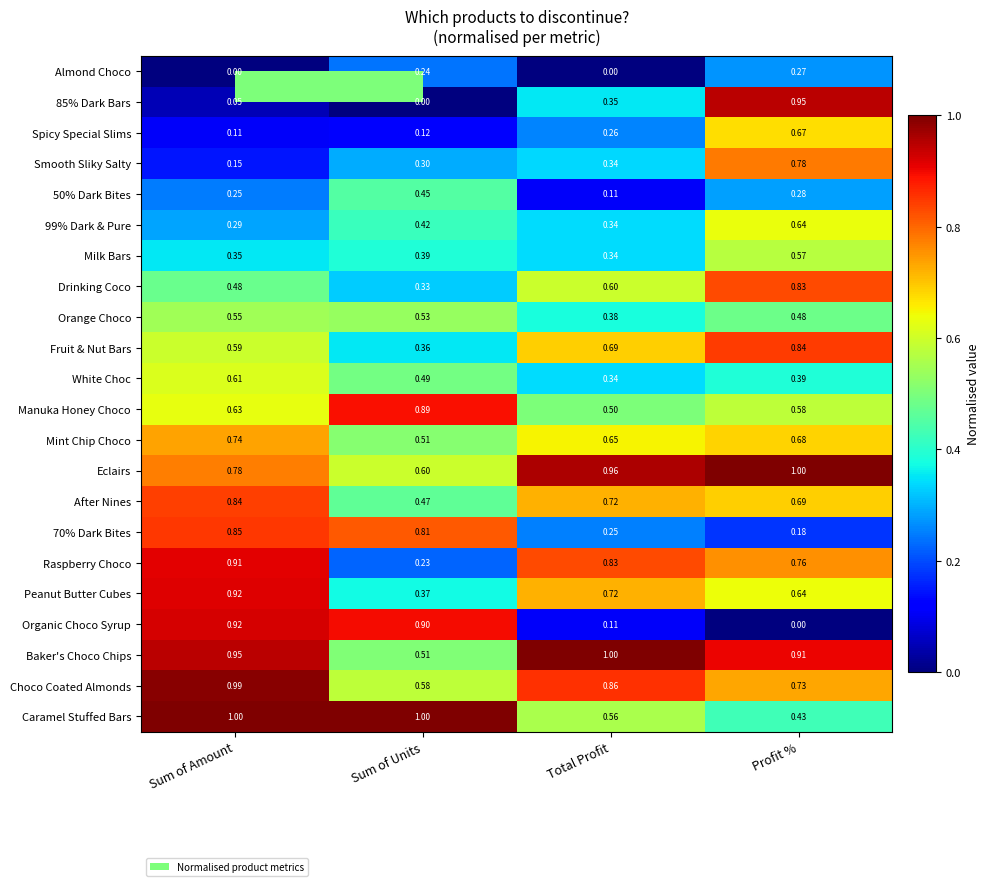

What is the difference between the highest and lowest values at Sum of Amount?

1.0